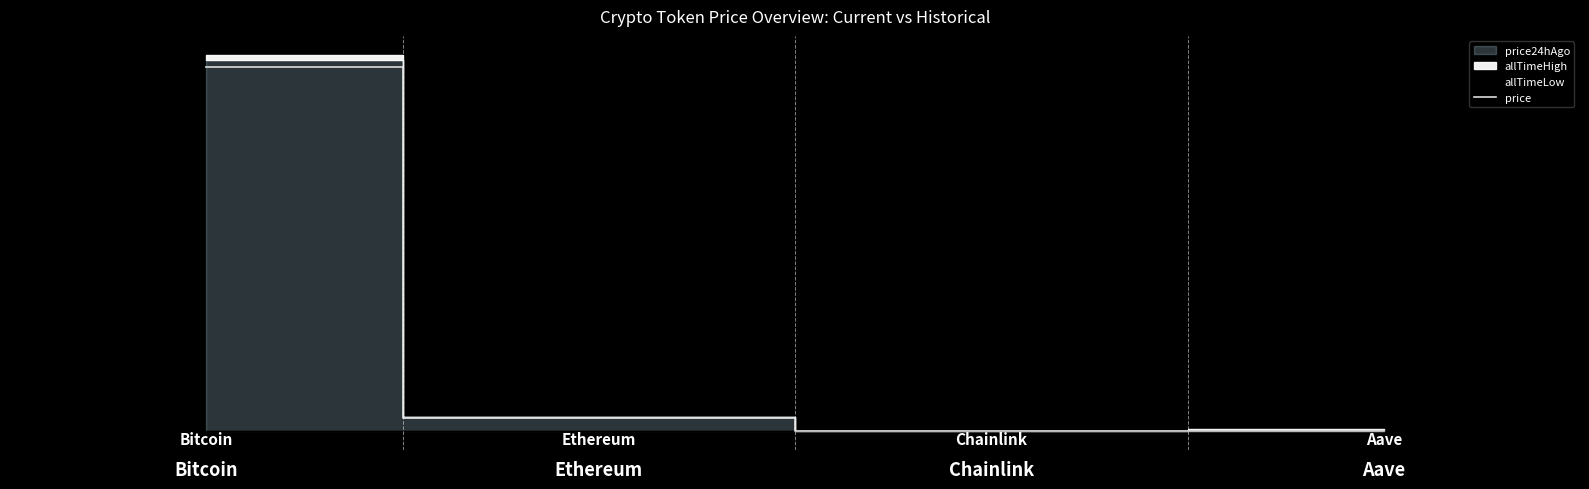

What is the difference between the second highest and minimum values?

4444.1